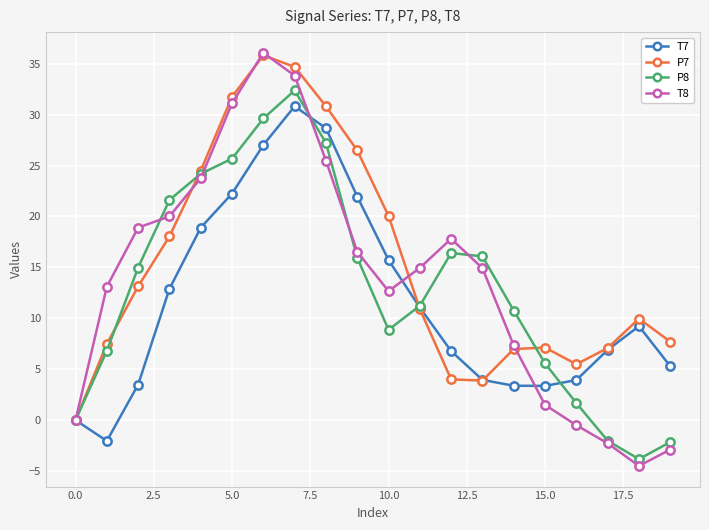

What is the lowest value of the T8 series?

-4.5